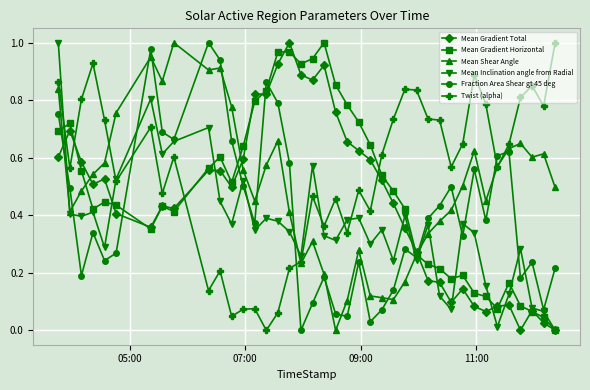

True or false: Twist (alpha) and Fraction Area Shear gt 45 deg intersect in this chart.

True